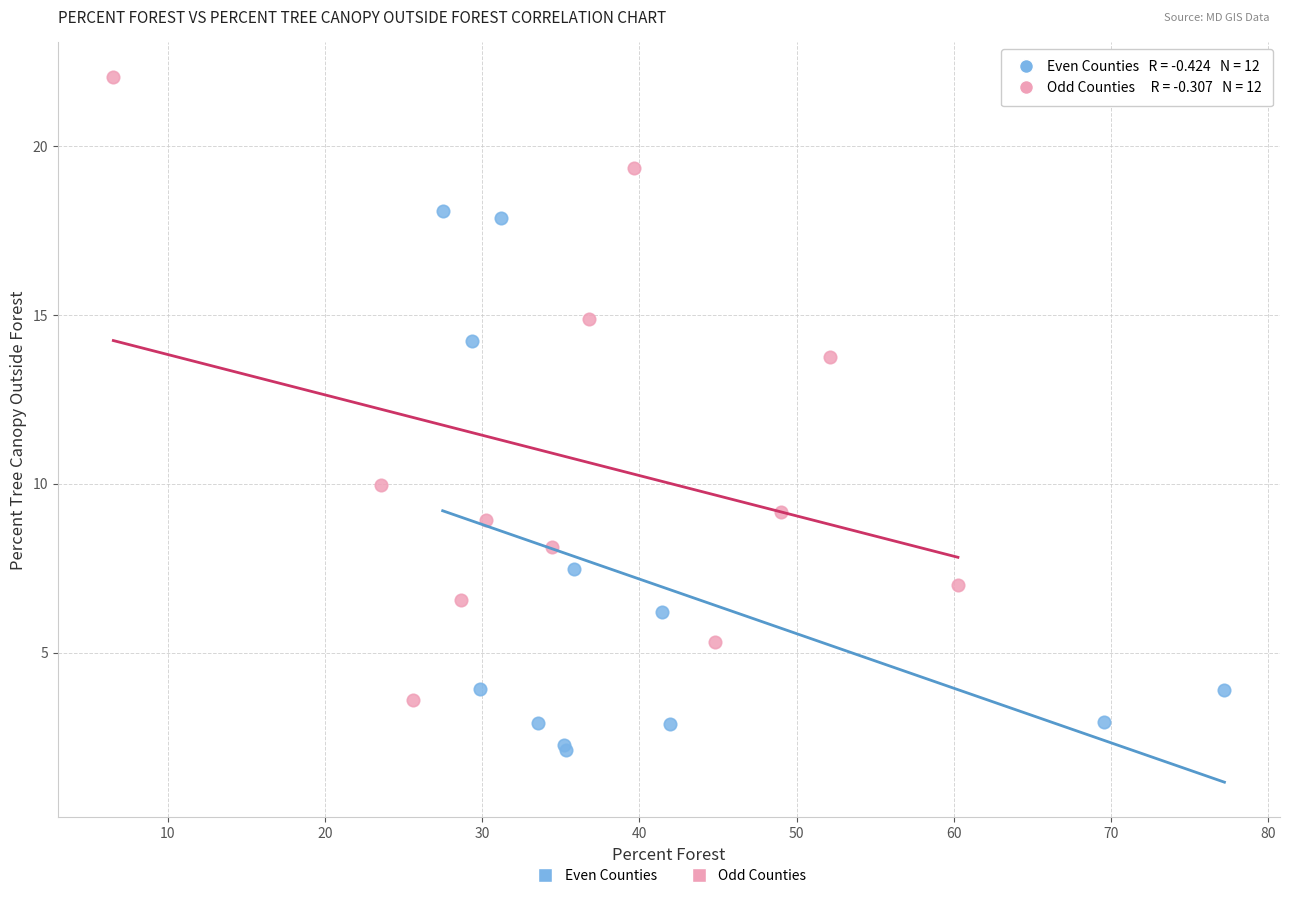

Which series contains the lowest Y value?

Even Counties